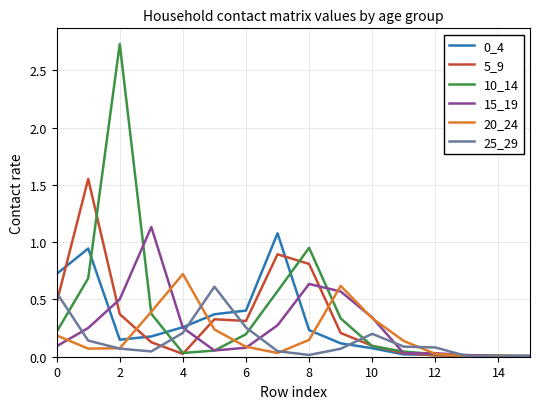

Which series has the widest spread of values?

10_14